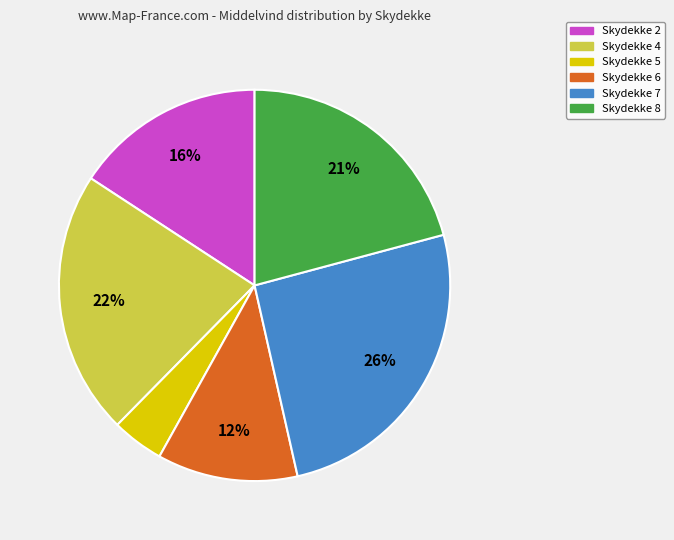

How many slices are in this pie chart?

6